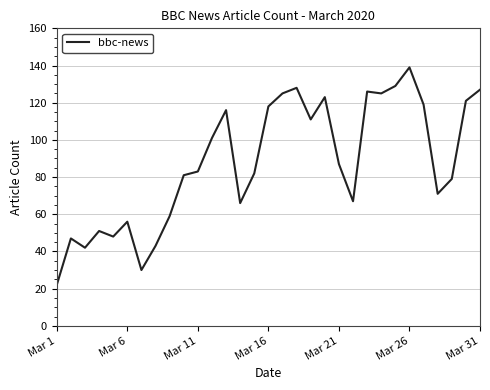

What is the greatest value displayed?

139